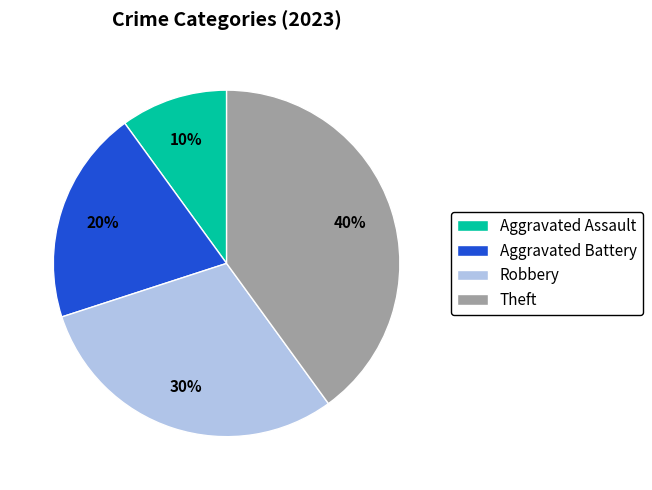

Does Theft account for over 50% of the chart?

No